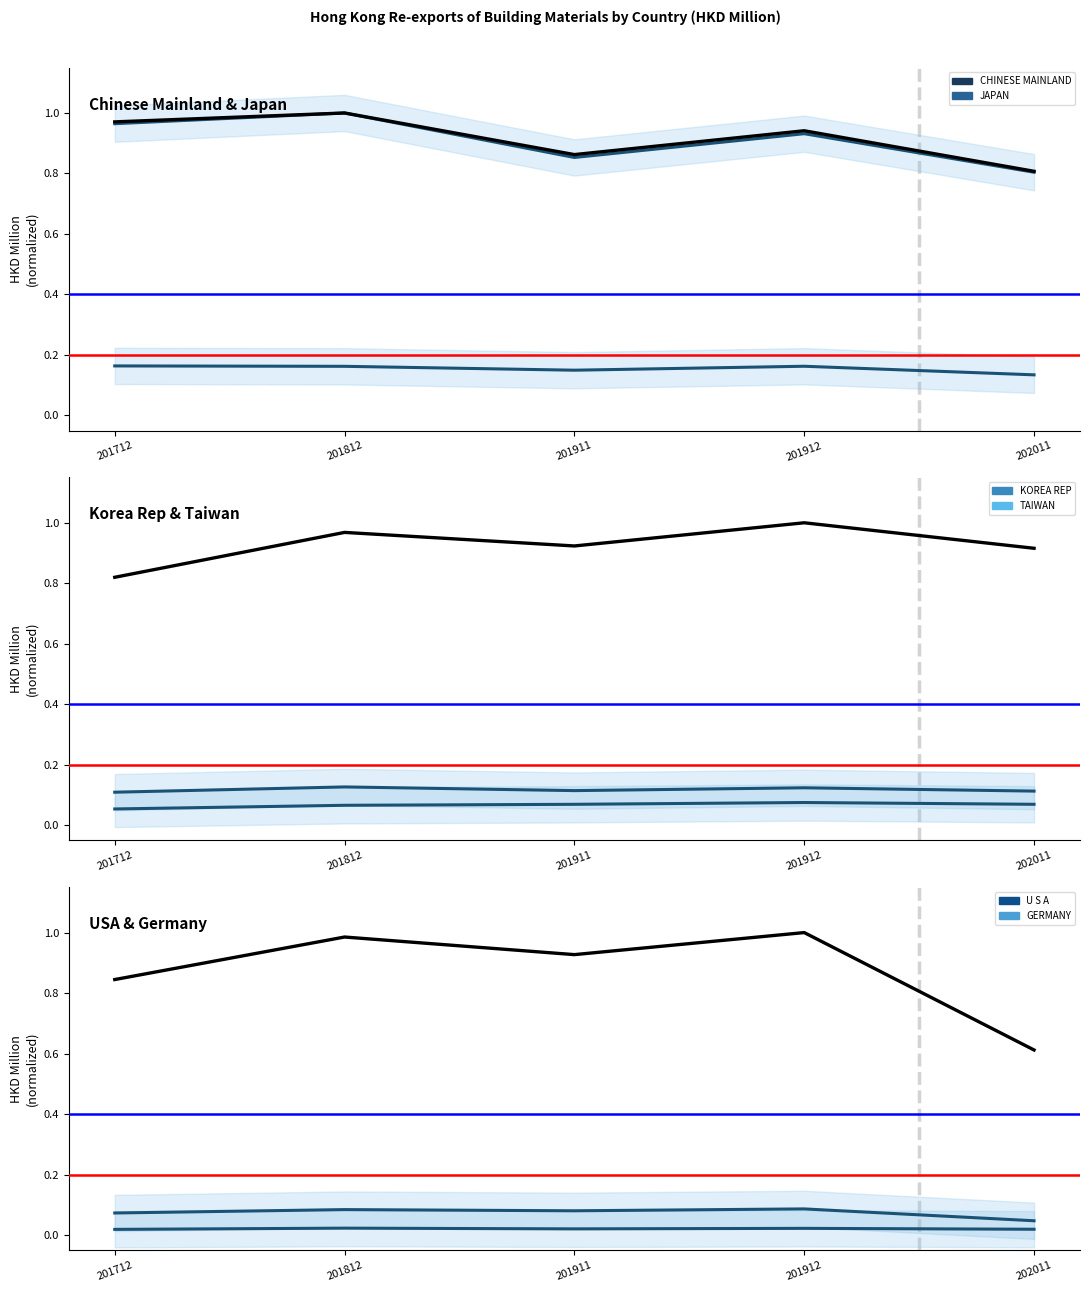

Count the number of data series in this chart.

6